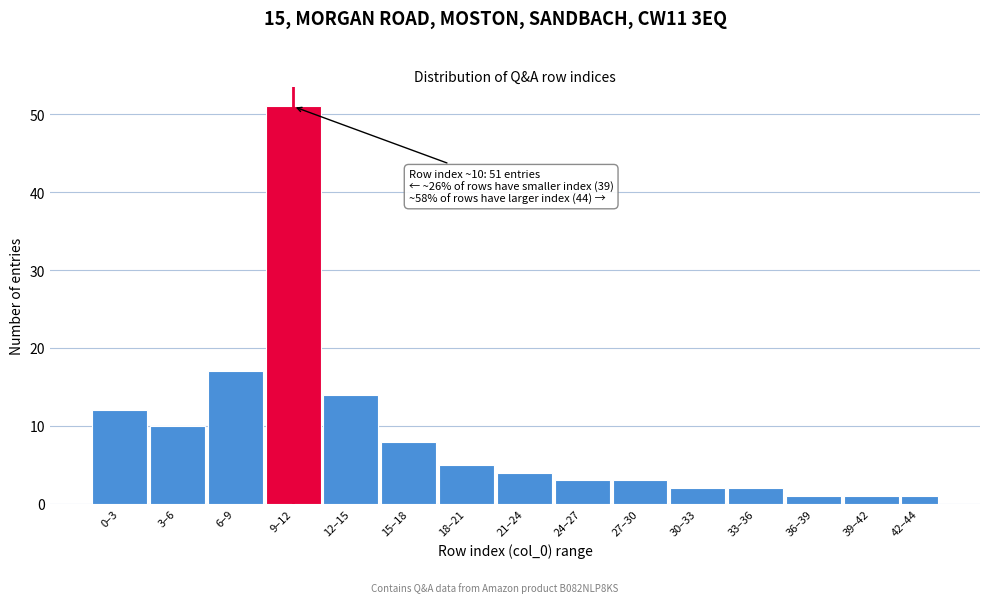

Reading left to right, list all the values displayed in this chart.

0–3=12	3–6=10	6–9=17	9–12=51	12–15=14	15–18=8	18–21=5	21–24=4	24–27=3	27–30=3	30–33=2	33–36=2	36–39=1	39–42=1	42–44=1